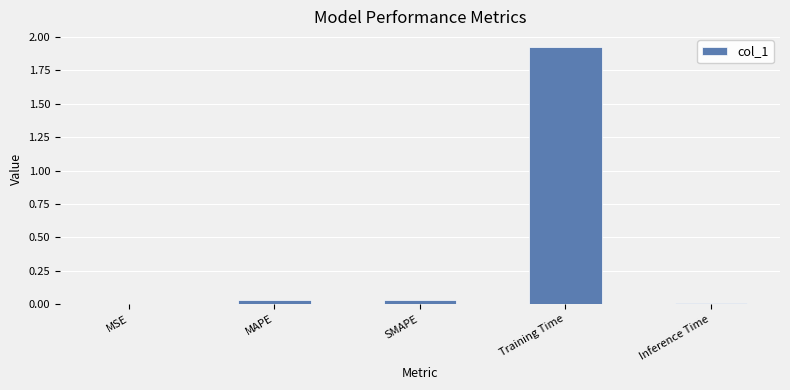

Is it true that the value at Inference Time is 0.0?

True